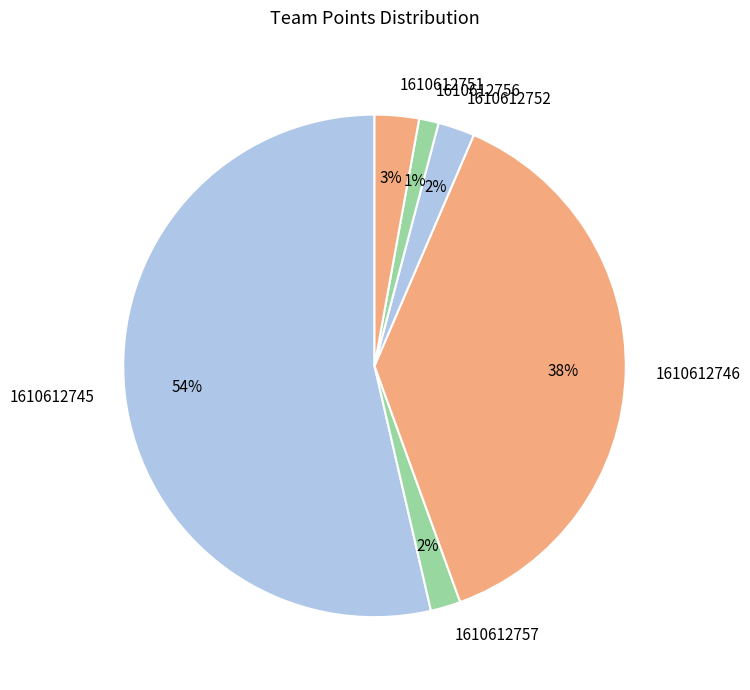

To the nearest percent, what is the combined percentage of 1610612751 and 1610612757?

5%